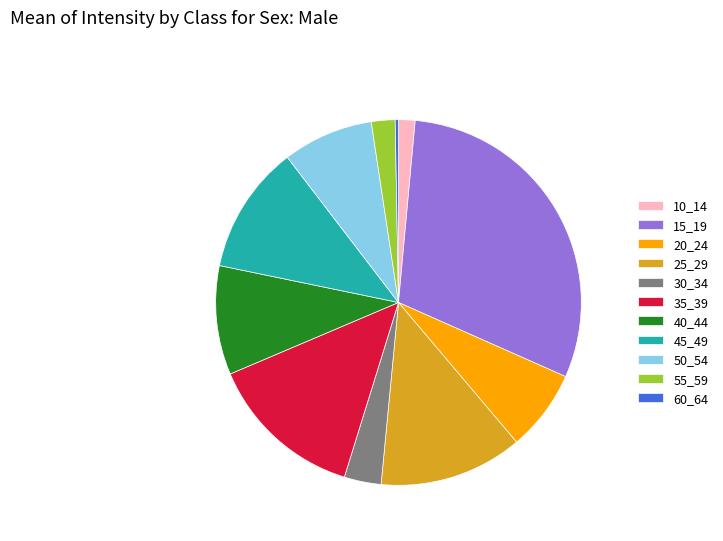

Between 50_54 and 20_24, which is larger?

50_54